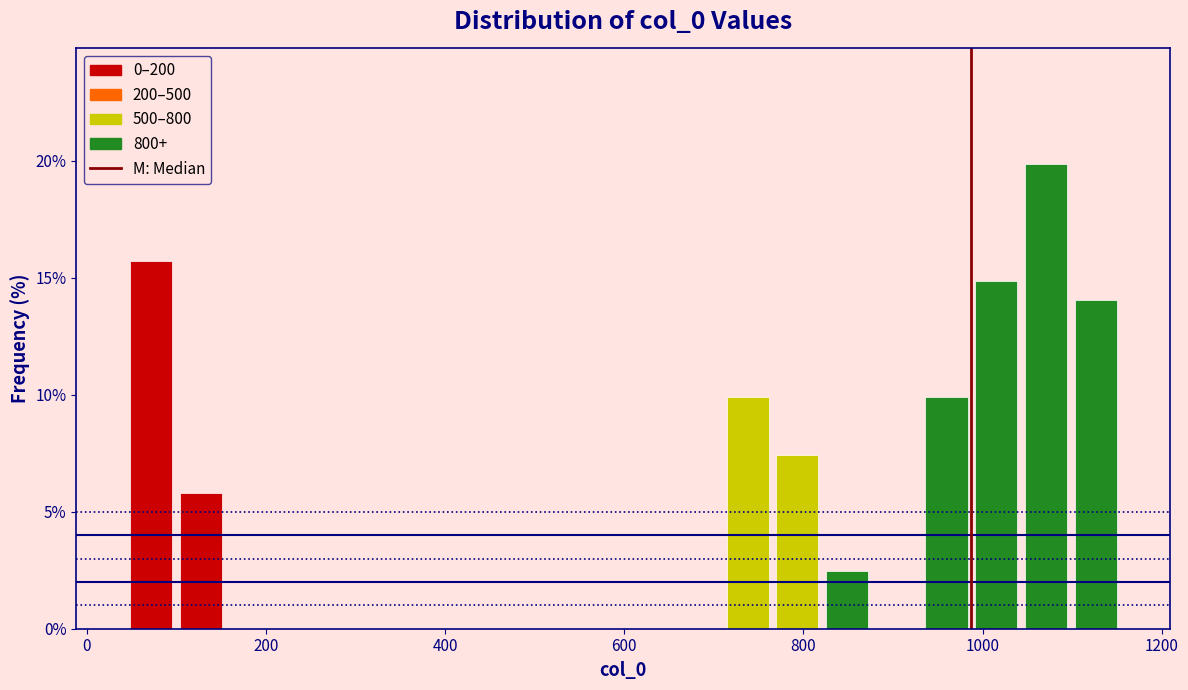

Around what value on the x-axis is the tallest bar? Give the approximate position of its centre, as read against the axis.

1080